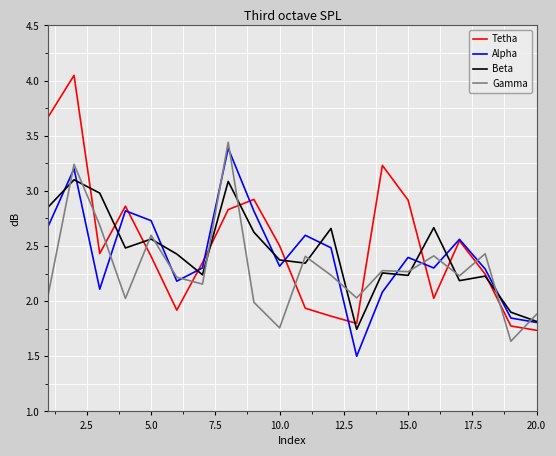

How many values in the Beta series are below 2?

3